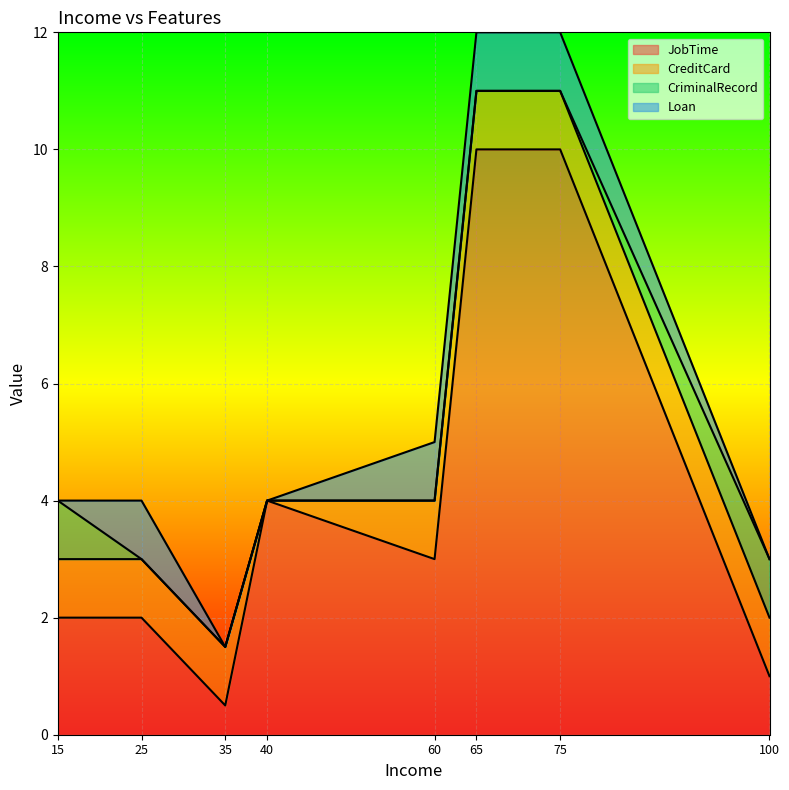

Where is Loan nearest to the value 0?

15